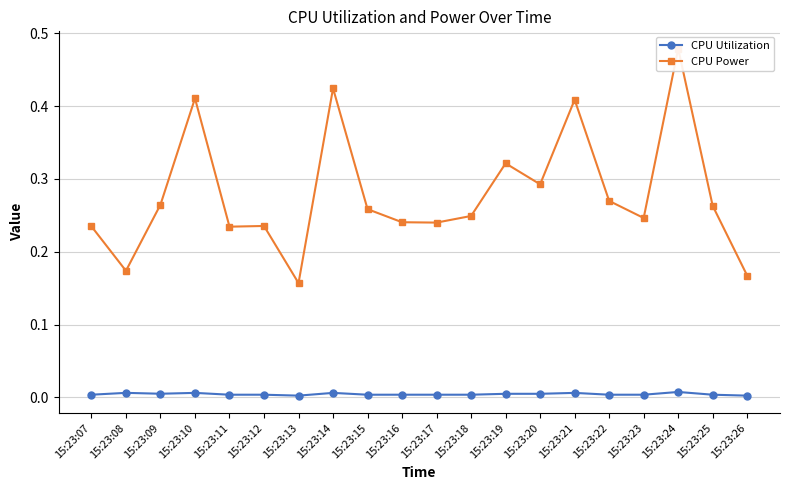

List the labels in order of CPU Utilization value, largest first.

15:23:24, 15:23:08, 15:23:10, 15:23:14, 15:23:21, 15:23:09, 15:23:19, 15:23:20, 15:23:16, 15:23:18, 15:23:07, 15:23:17, 15:23:22, 15:23:23, 15:23:25, 15:23:12, 15:23:11, 15:23:15, 15:23:13, 15:23:26